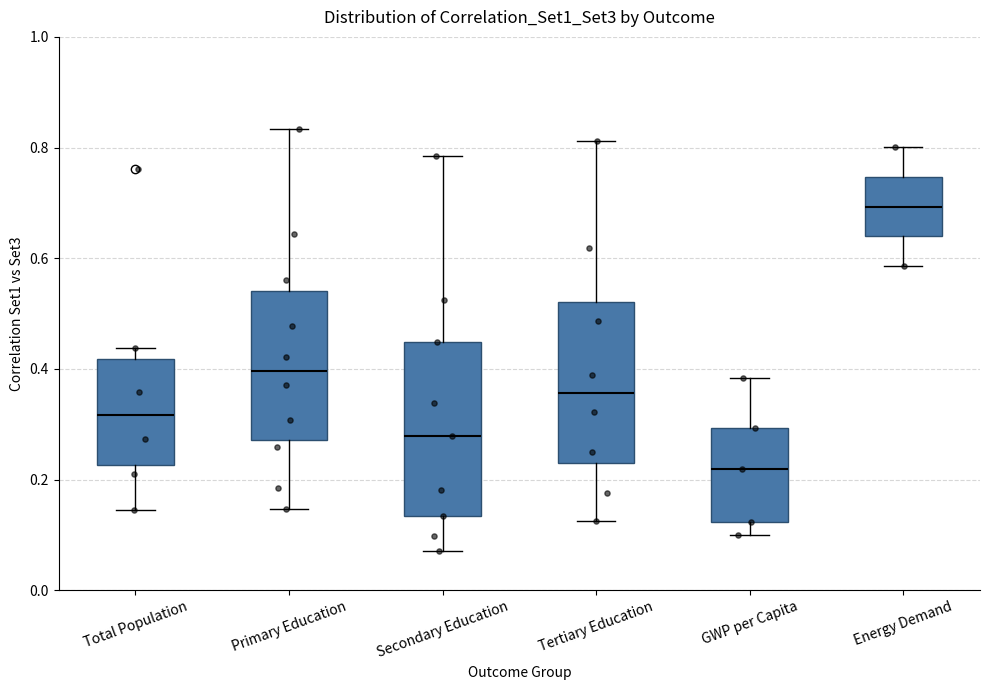

Where does the median line of the box for Secondary Education sit on the y-axis? The values are not printed on the chart, so give them approximately, as read against the axis.

0.28